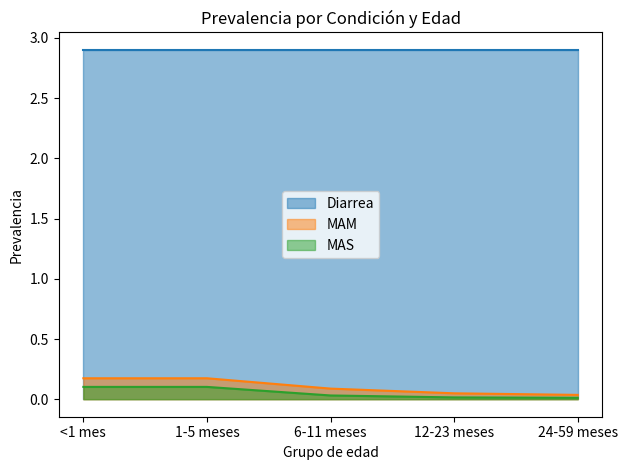

At how many categories does at least one series exceed 0?

5